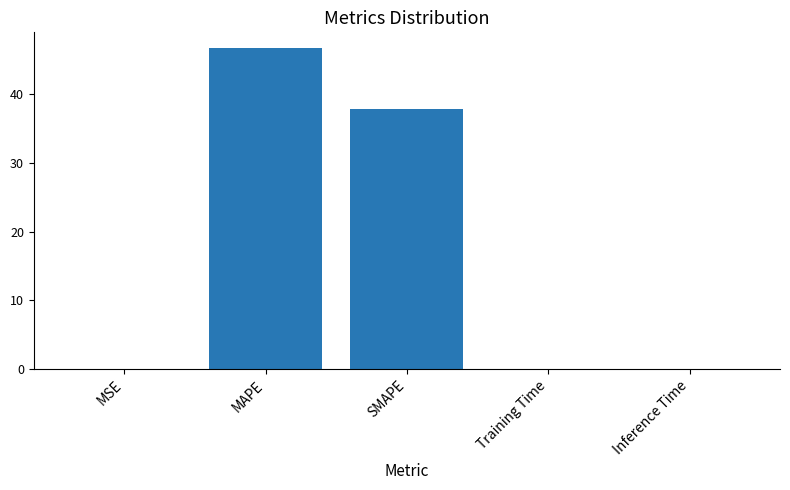

Which label corresponds to the largest value in the chart?

MAPE